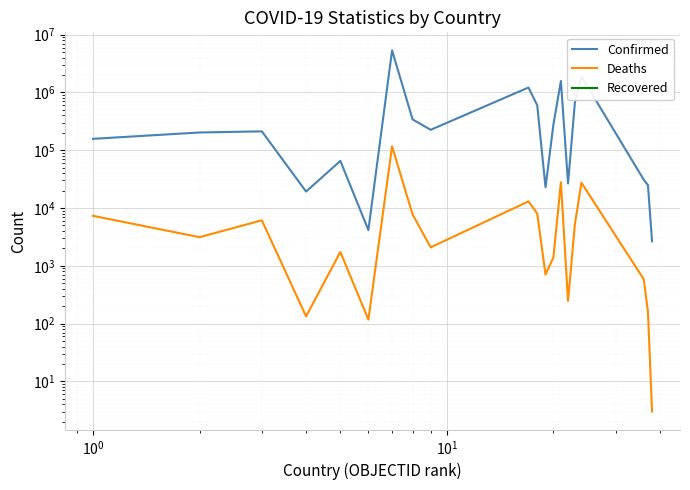

Which series has the widest spread of values?

Confirmed